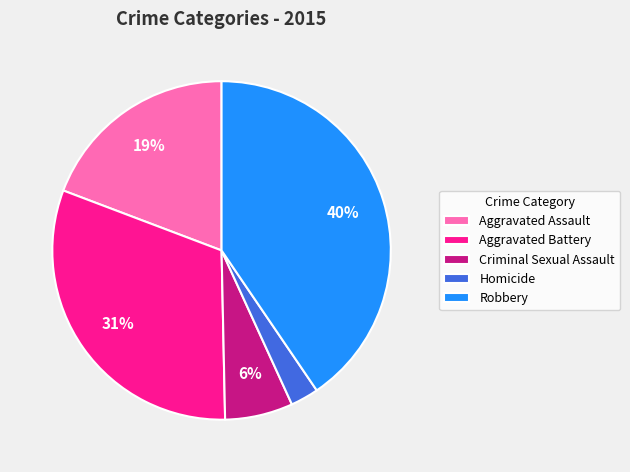

To the nearest percent, what is the average slice percentage?

20%